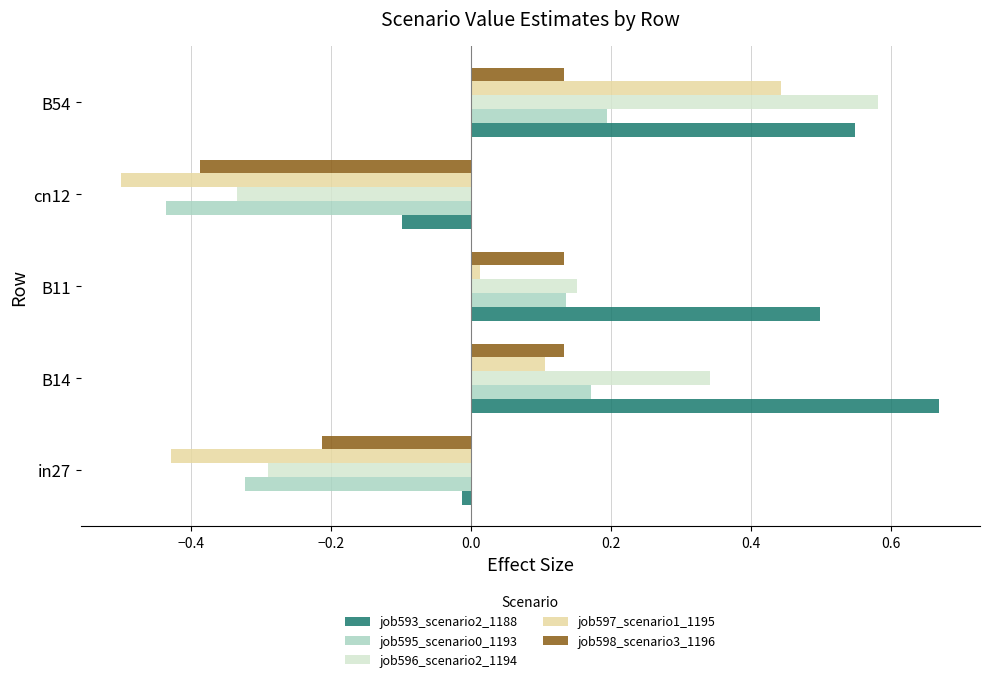

What is the difference between the maximum and minimum values in the job597_scenario1_1195 series?

0.9